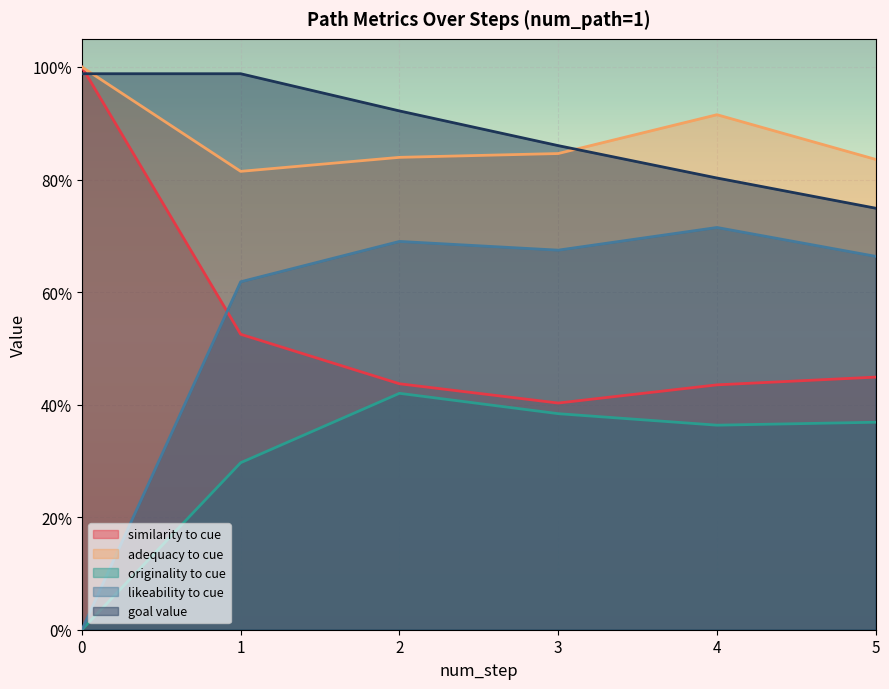

What is the difference between the maximum and minimum values in the likeability_to_cue series?

0.7